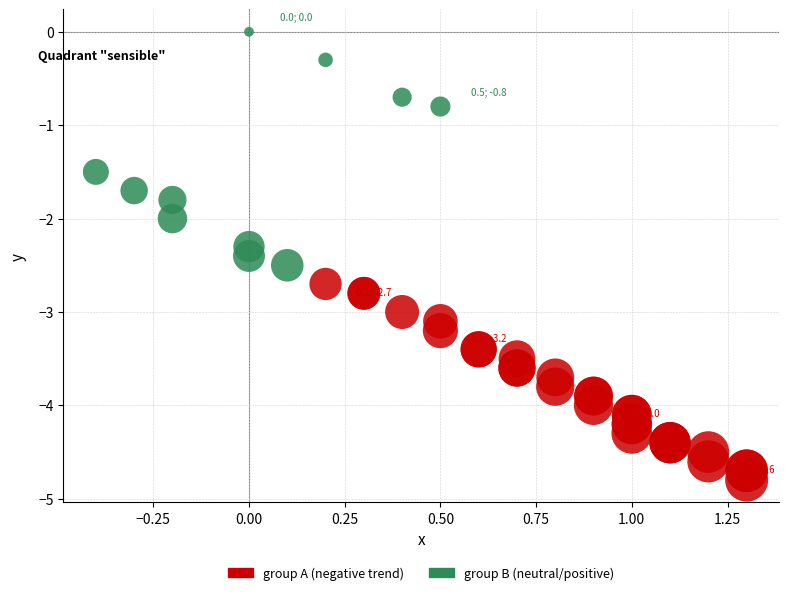

What are all the series names shown in the legend?

group A (negative trend), group B (neutral/positive)